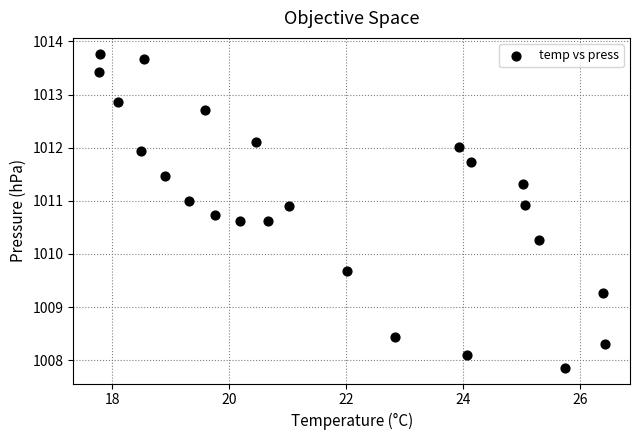

What is the range of X values (max minus min)?

8.7